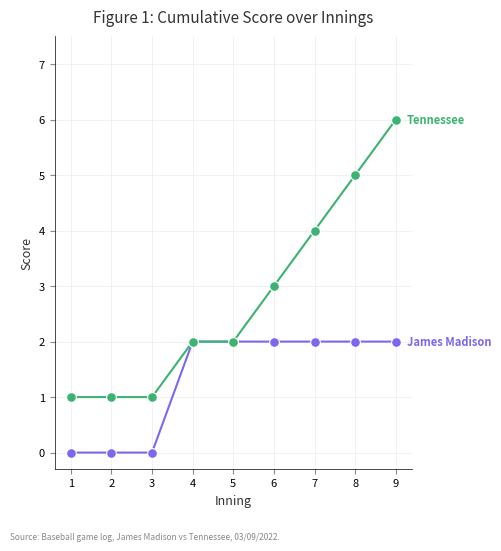

What is the total value across all series at 7?

6